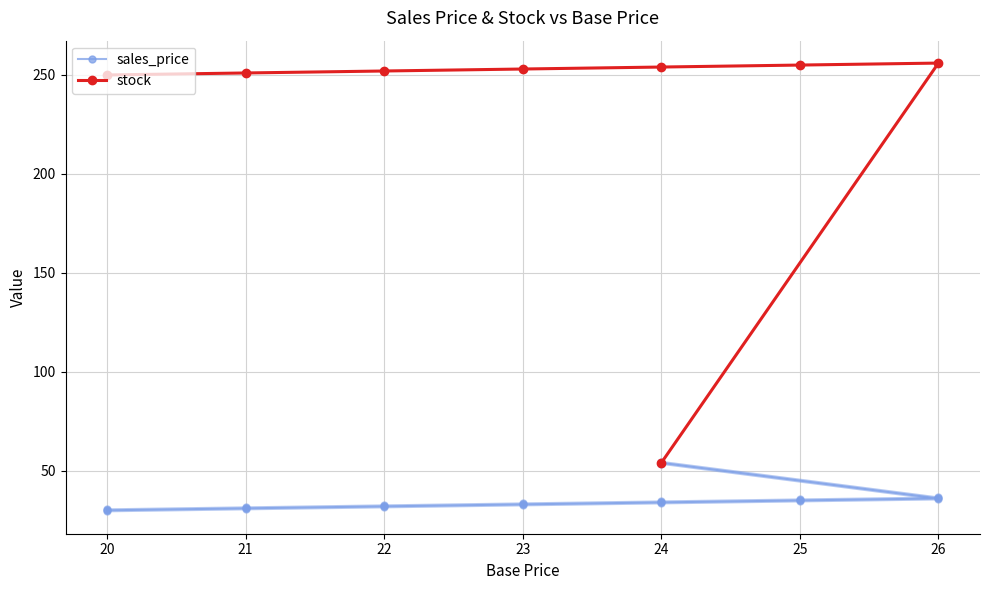

Is the value of sales_price at 21 greater than the value of stock at 24?

No